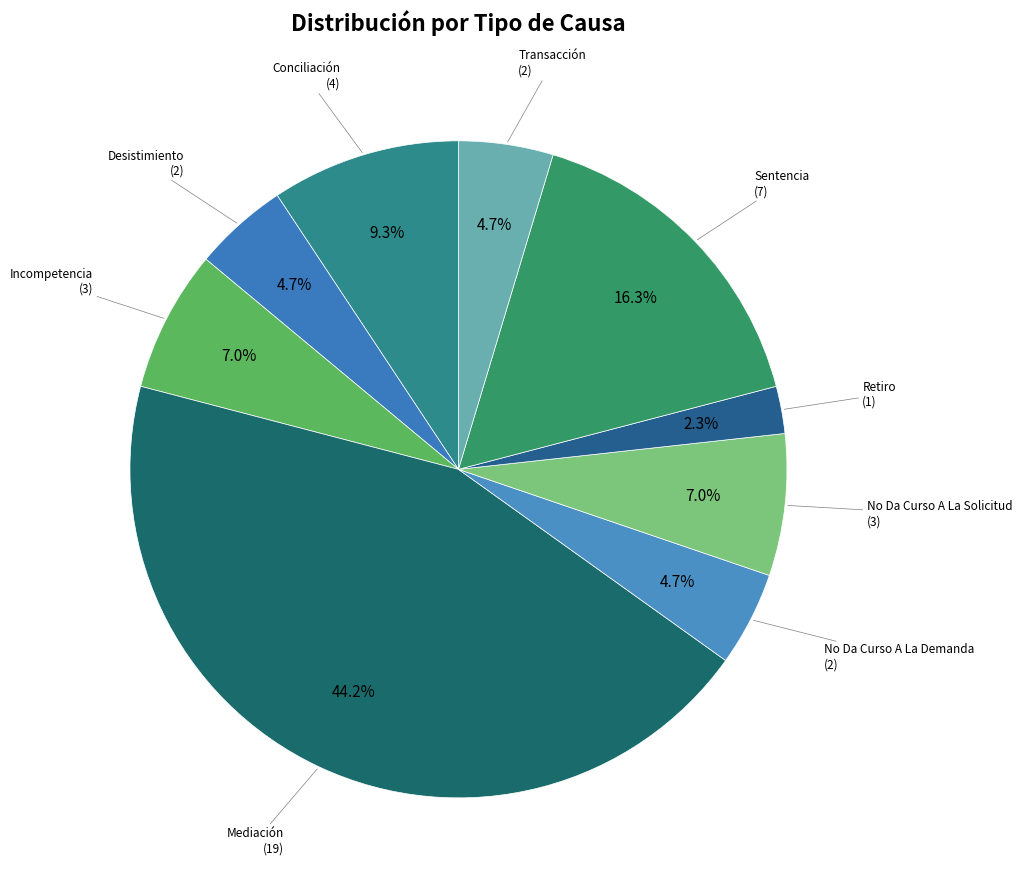

Is there a majority slice in this chart?

No